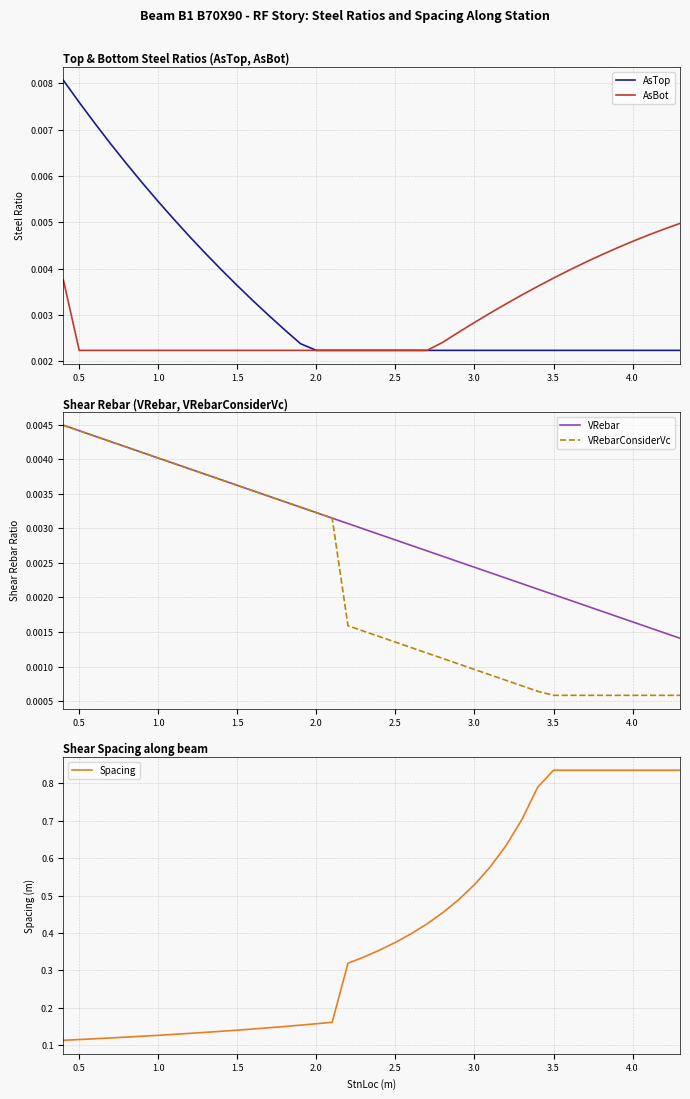

How many lines are shown in the chart?

5